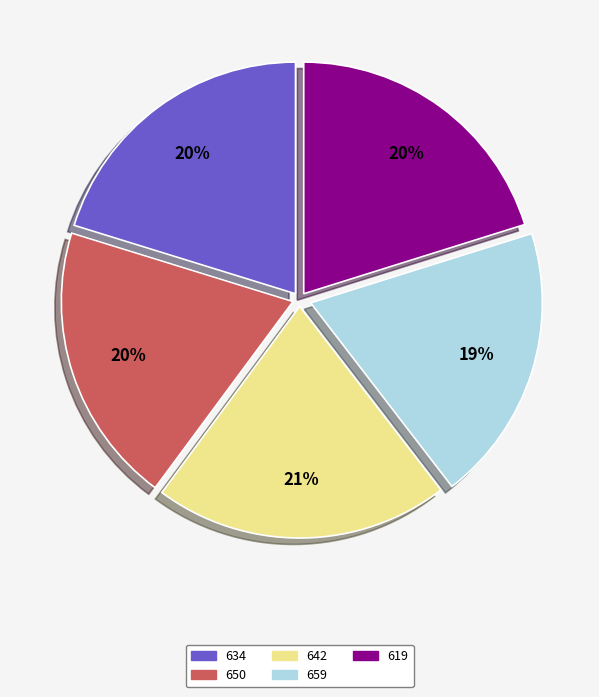

Which has a higher value, 619 or 650?

619